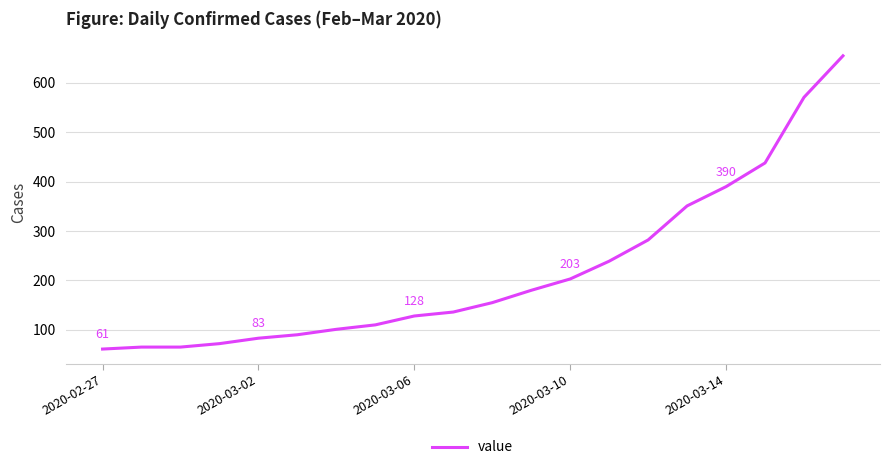

What is the difference between the maximum and minimum values?

594